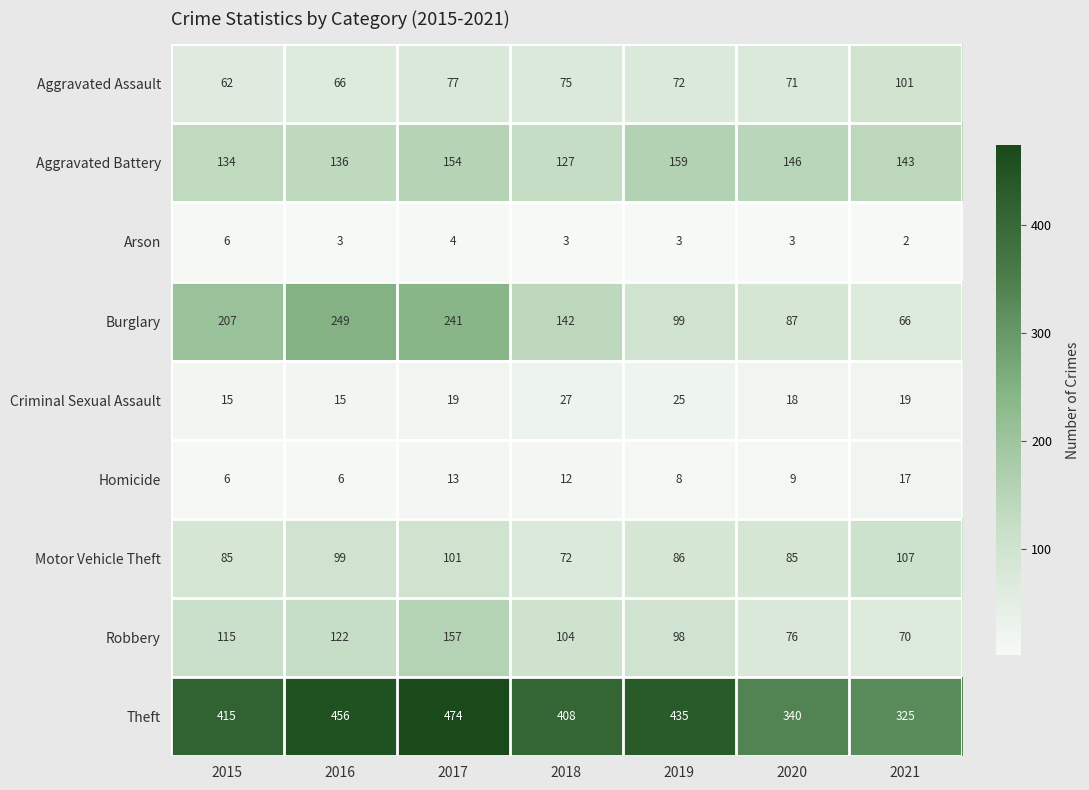

What is the difference between the maximum and minimum values in the Aggravated Assault series?

39